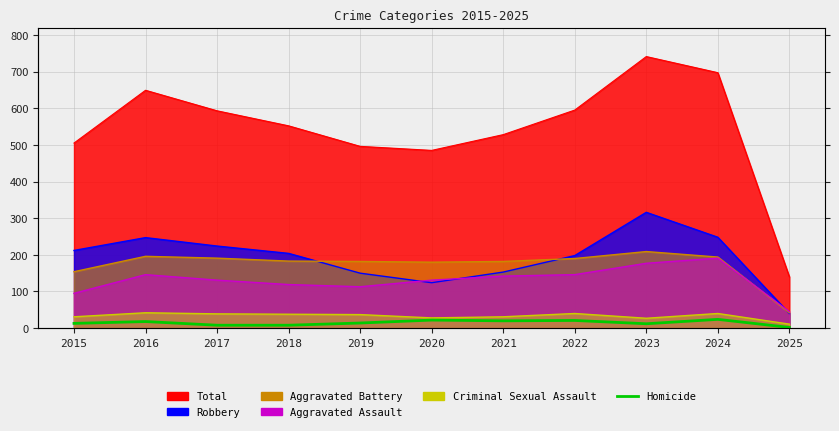

The value at 2020 is 15. True or false?

False